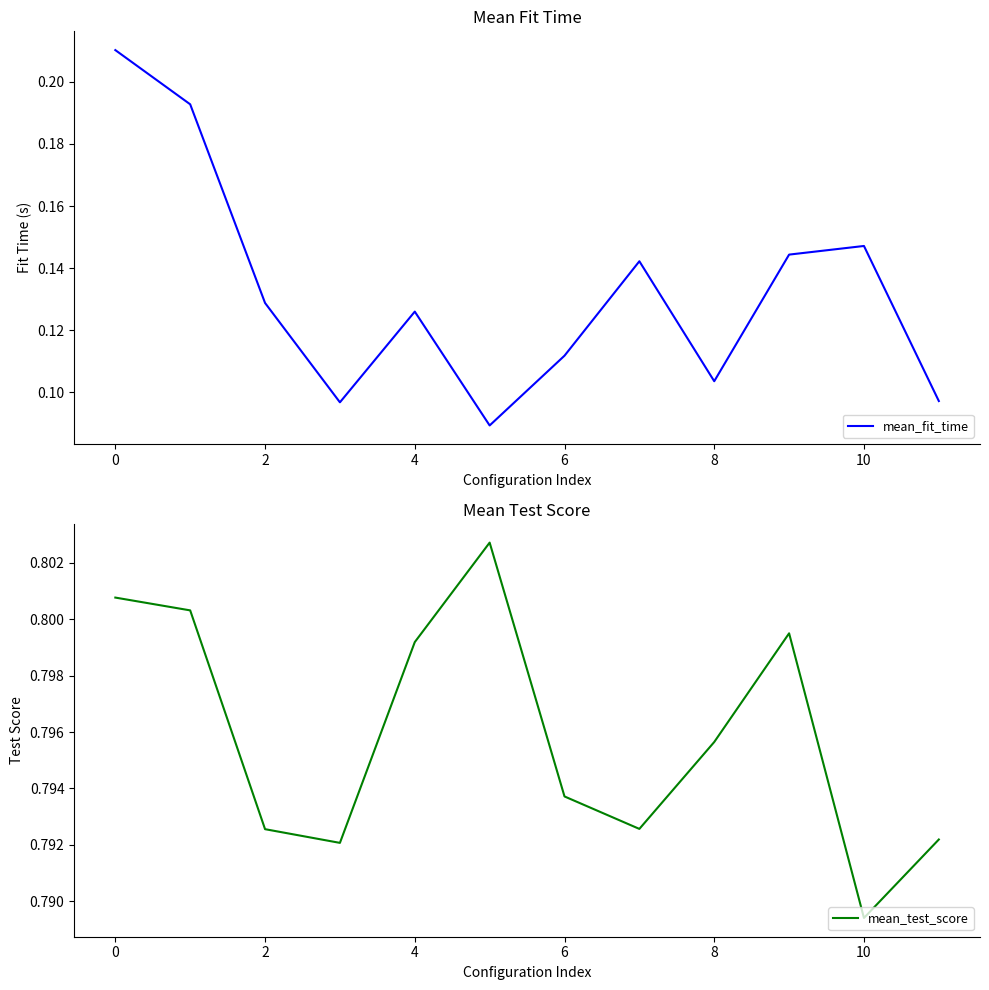

What is the sum of the mean_test_score values at 4 and 8?

1.6